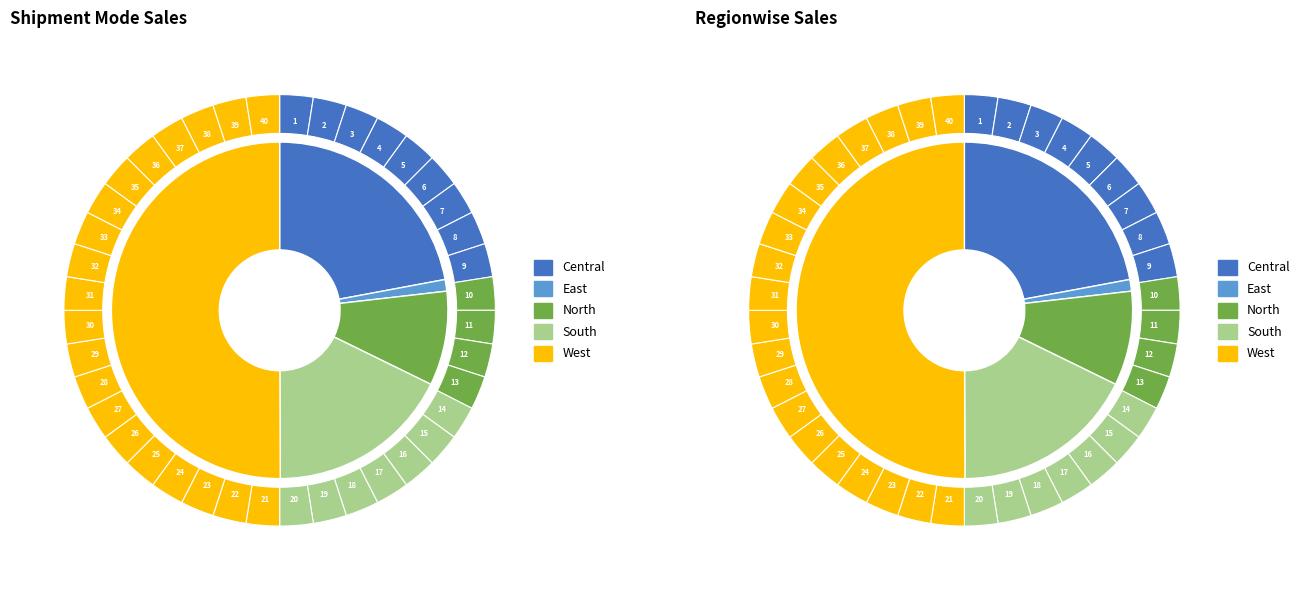

What percentage is NOT represented by Central?

77.9%